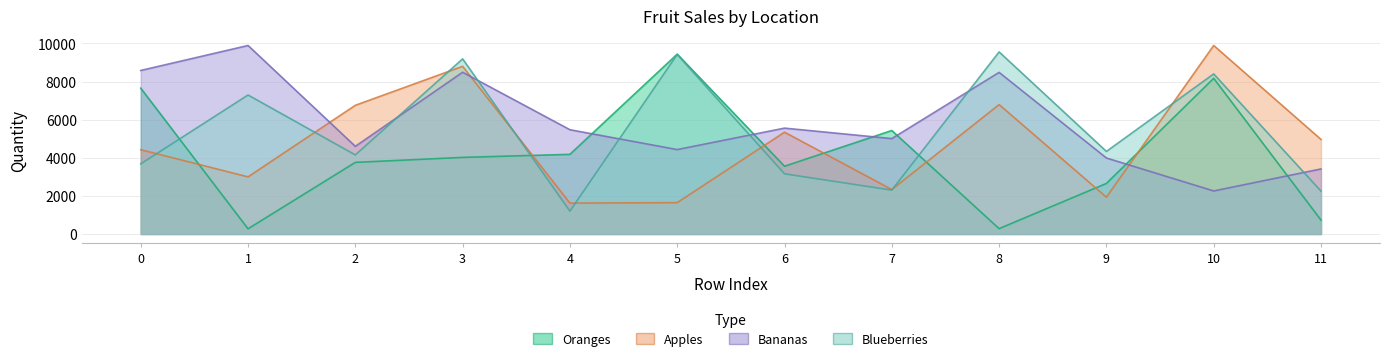

True or false: Oranges and Bananas intersect in this chart.

True